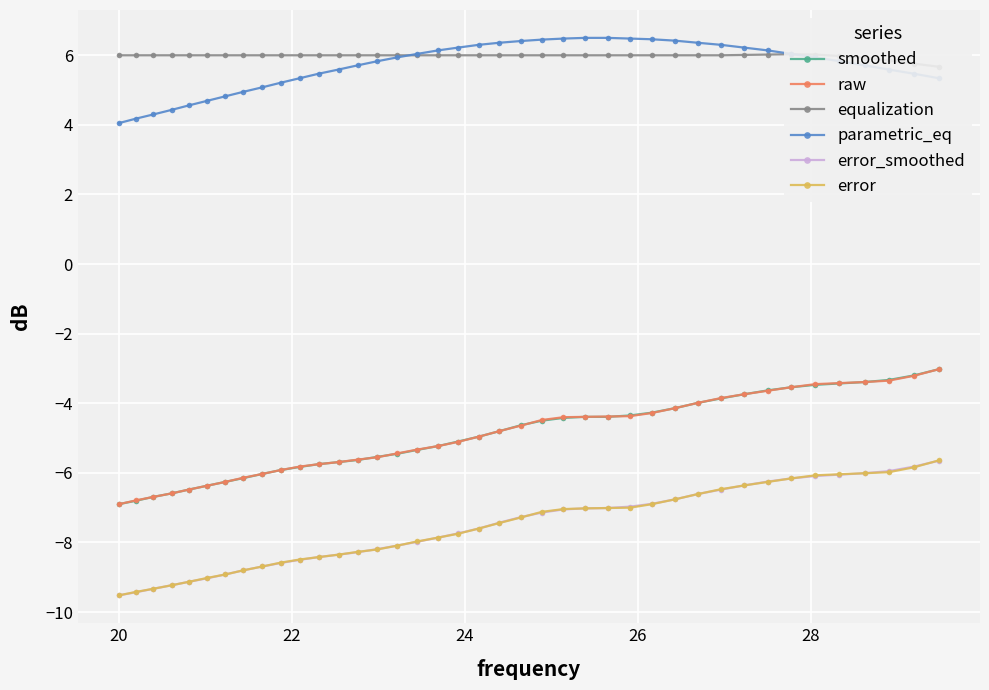

Reading right to left, what are all the values shown in this chart?

smoothed: -3.0	-3.2	-3.3	-3.4	-3.4	-3.5	-3.5	-3.6	-3.7	-3.9	-4.0	-4.1	-4.3	-4.3	-4.4	-4.4	-4.4	-4.5	-4.6	-4.8	-5.0	-5.1	-5.2	-5.3	-5.5	-5.5	-5.6	-5.7	-5.8	-5.8	-5.9	-6.0	-6.2	-6.3	-6.4	-6.5	-6.6	-6.7	-6.8	-6.9
raw: -3.0	-3.2	-3.4	-3.4	-3.4	-3.5	-3.5	-3.6	-3.7	-3.9	-4.0	-4.1	-4.3	-4.4	-4.4	-4.4	-4.4	-4.5	-4.6	-4.8	-5.0	-5.1	-5.2	-5.3	-5.4	-5.5	-5.6	-5.7	-5.8	-5.8	-5.9	-6.0	-6.1	-6.3	-6.4	-6.5	-6.6	-6.7	-6.8	-6.9
equalization: 5.7	5.8	5.8	5.9	6.0	6.0	6.0	6.0	6.0	6.0	6.0	6.0	6.0	6.0	6.0	6.0	6.0	6.0	6.0	6.0	6.0	6.0	6.0	6.0	6.0	6.0	6.0	6.0	6.0	6.0	6.0	6.0	6.0	6.0	6.0	6.0	6.0	6.0	6.0	6.0
parametric_eq: 5.3	5.5	5.6	5.7	5.8	5.9	6.0	6.1	6.2	6.3	6.4	6.4	6.5	6.5	6.5	6.5	6.5	6.5	6.4	6.4	6.3	6.2	6.1	6.0	5.9	5.8	5.7	5.6	5.5	5.3	5.2	5.1	5.0	4.8	4.7	4.6	4.4	4.3	4.2	4.0
error_smoothed: -5.7	-5.8	-6.0	-6.0	-6.0	-6.1	-6.2	-6.2	-6.4	-6.5	-6.6	-6.8	-6.9	-7.0	-7.0	-7.0	-7.0	-7.1	-7.3	-7.4	-7.6	-7.7	-7.9	-8.0	-8.1	-8.2	-8.3	-8.3	-8.4	-8.5	-8.6	-8.7	-8.8	-8.9	-9.0	-9.1	-9.2	-9.3	-9.4	-9.5
error: -5.6	-5.8	-6.0	-6.0	-6.0	-6.1	-6.2	-6.3	-6.4	-6.5	-6.6	-6.8	-6.9	-7.0	-7.0	-7.0	-7.0	-7.1	-7.3	-7.4	-7.6	-7.8	-7.9	-8.0	-8.1	-8.2	-8.3	-8.3	-8.4	-8.5	-8.6	-8.7	-8.8	-8.9	-9.0	-9.1	-9.2	-9.3	-9.4	-9.5